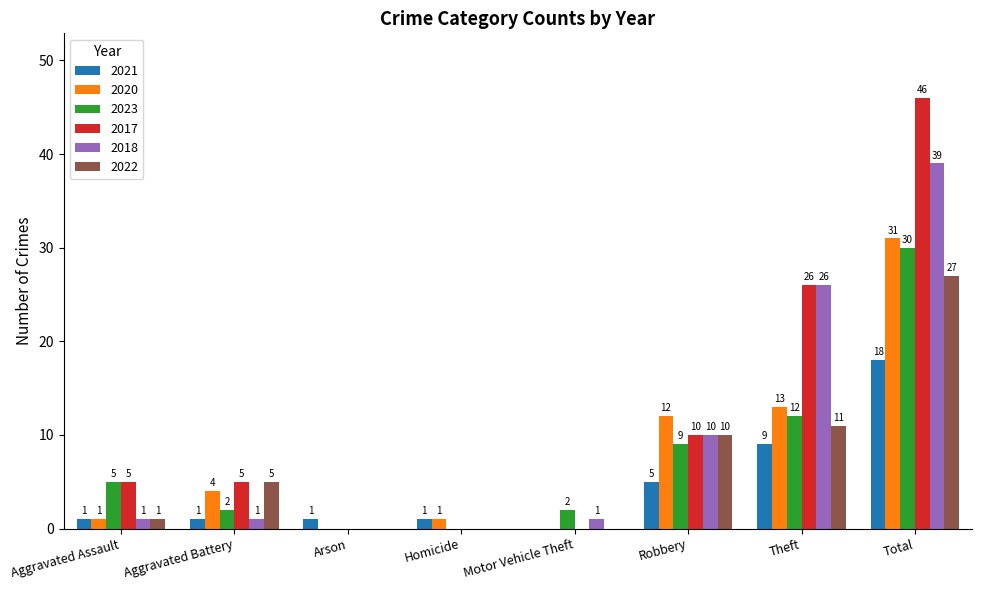

The 2021 series shows 1 at Aggravated Battery. True or false?

True